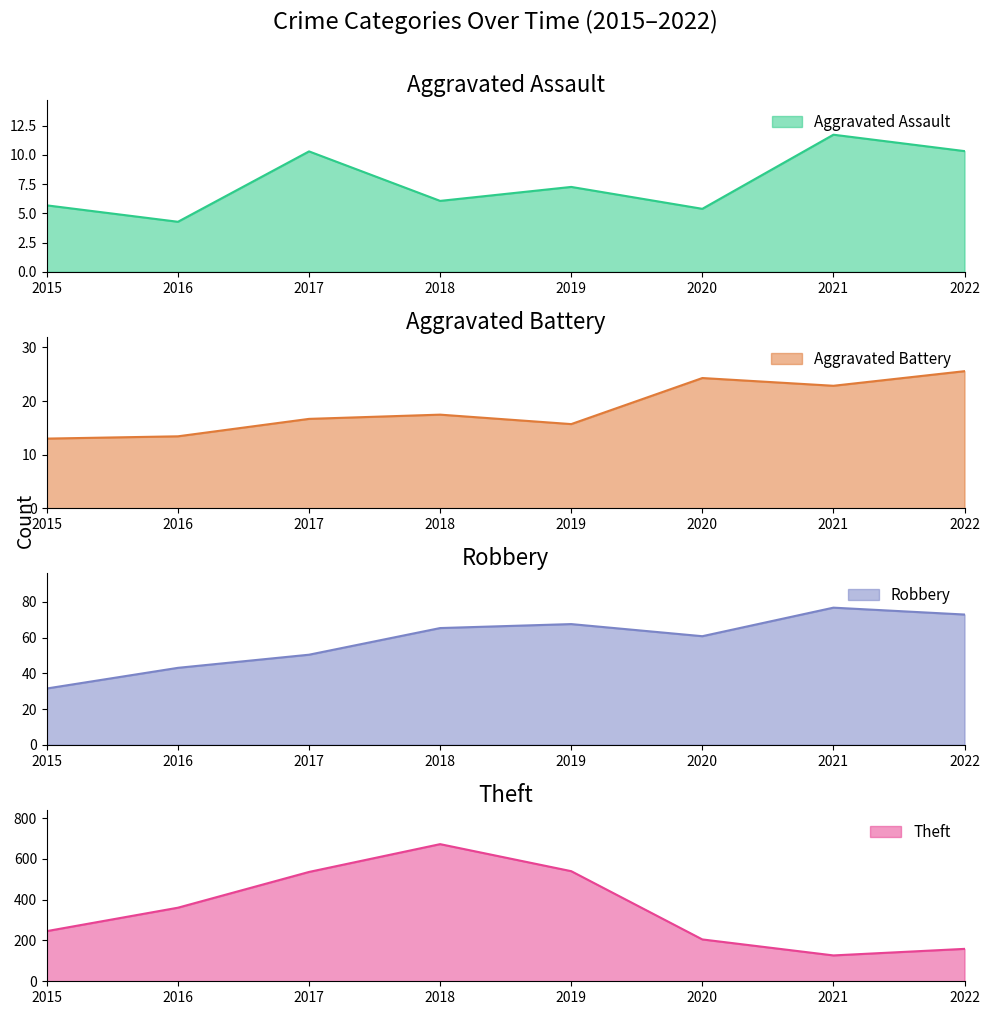

What is the difference between the maximum and minimum values in the Aggravated Battery series?

12.6